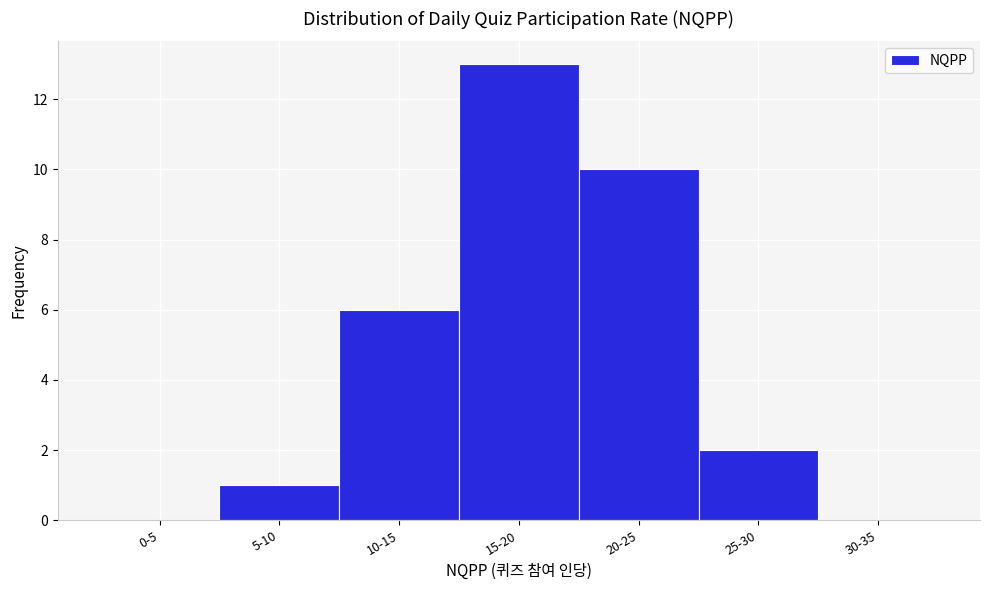

Reading left to right, what are all the values shown in this chart?

0-5=0	5-10=1	10-15=6	15-20=13	20-25=10	25-30=2	30-35=0